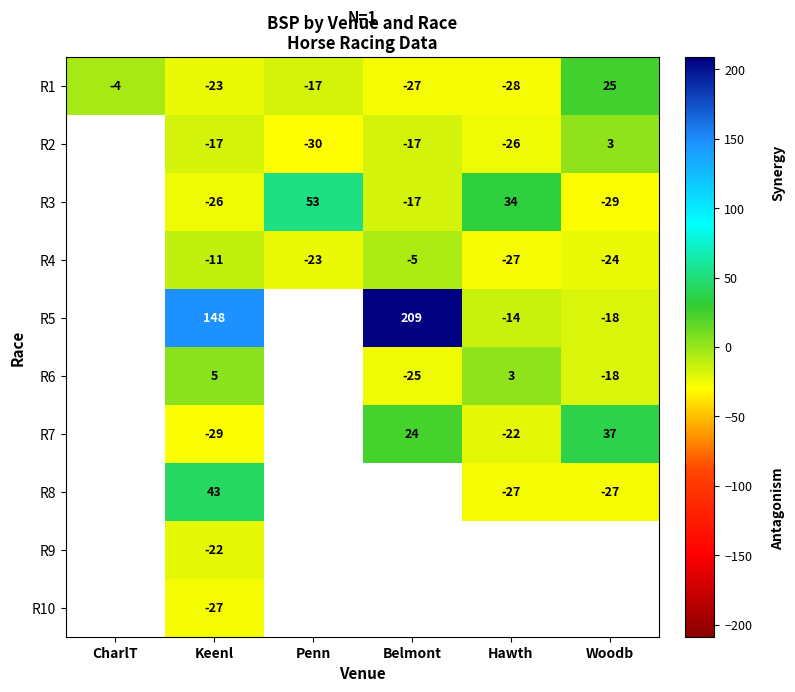

Is the value of R3 at Belmont greater than the value of R9 at Keenl?

Yes